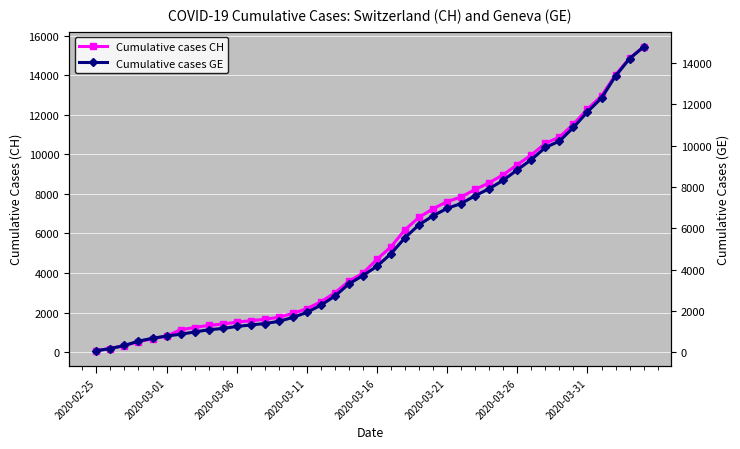

What are all the series names shown in the legend?

Cumulative cases CH, Cumulative cases GE